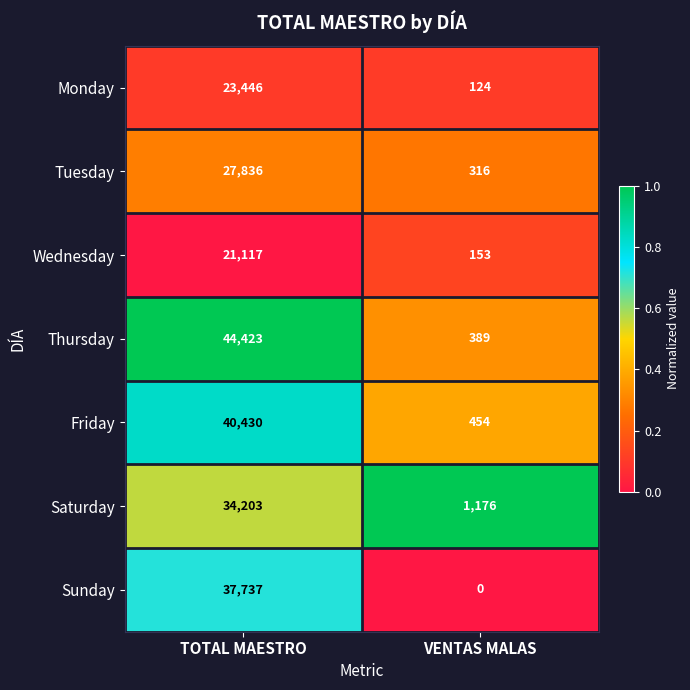

What is the difference between the maximum and minimum values in the Thursday series?

44034